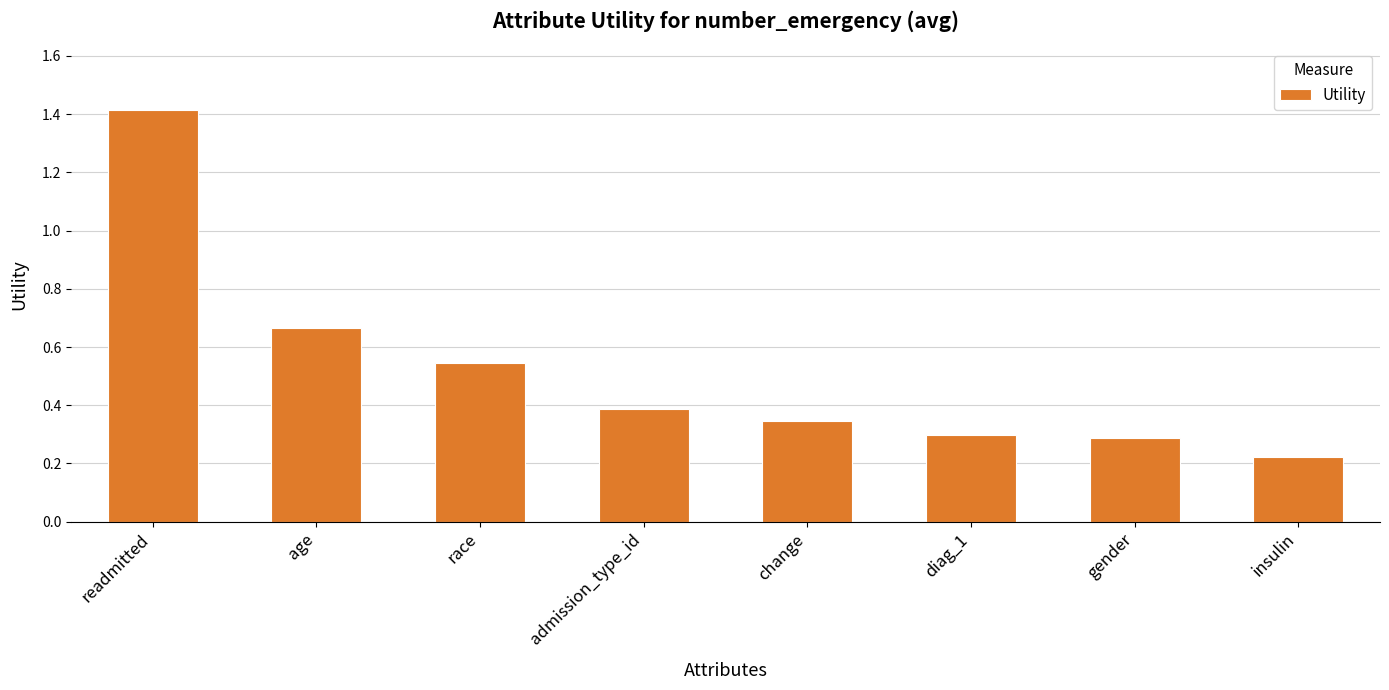

What position from the left is race?

3